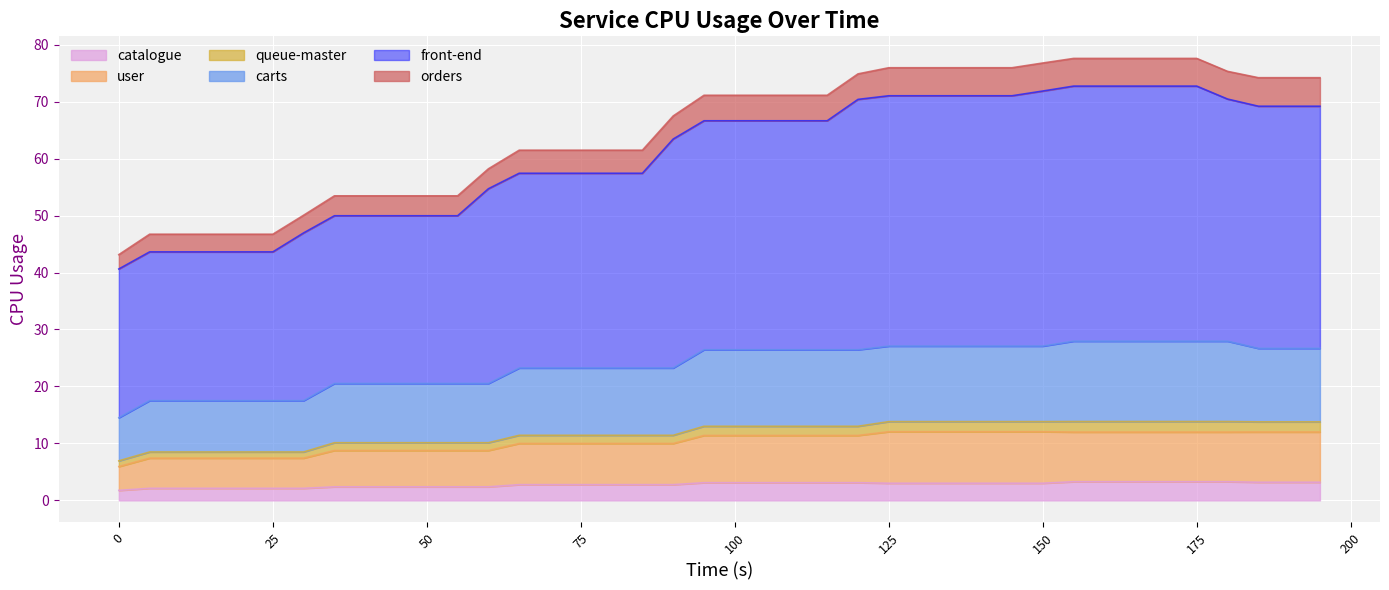

What is the lowest value of the catalogue series?

1.8